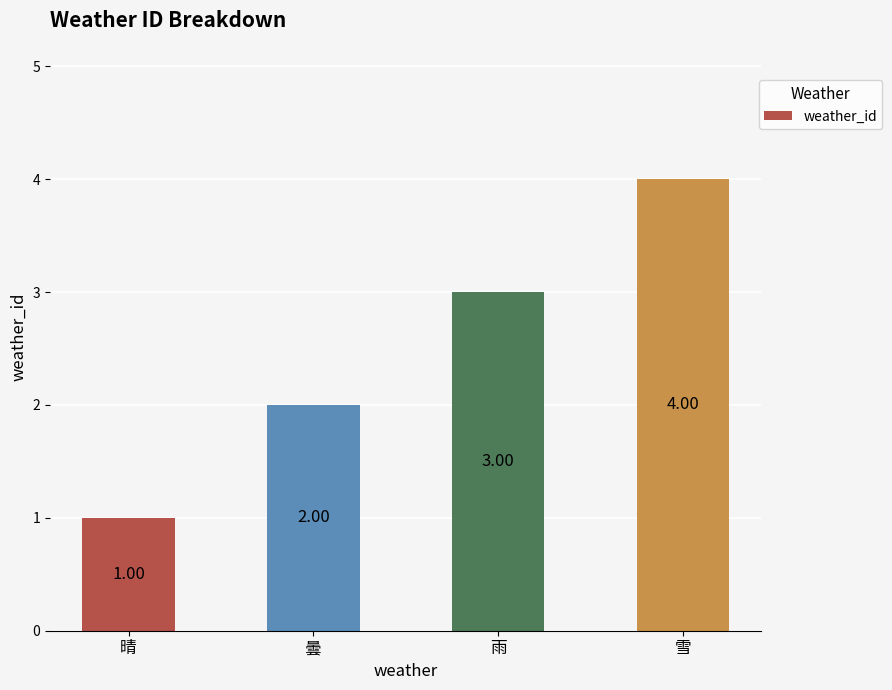

What is the smallest value displayed?

1